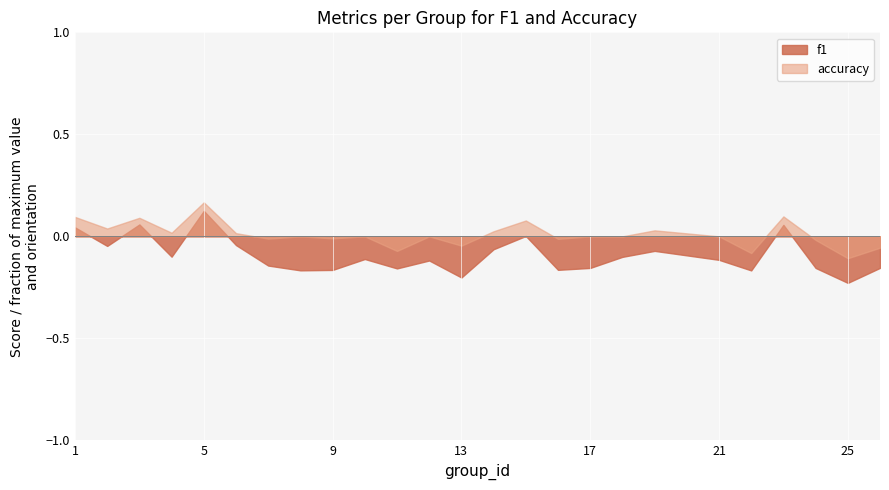

Is it true that accuracy equals 0.9 at 5?

False